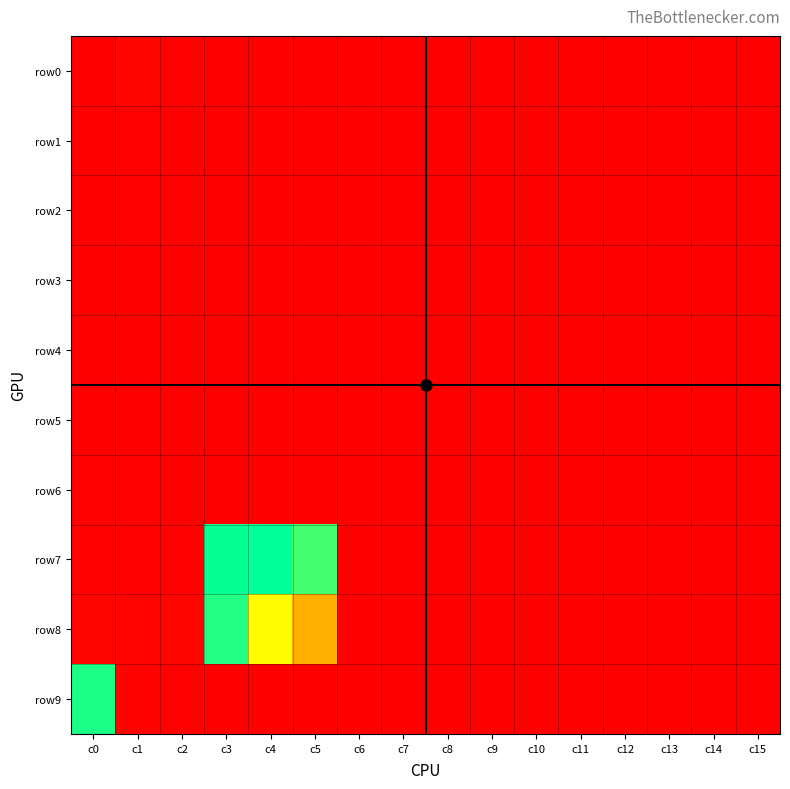

At how many categories does at least one series exceed 1600?

4